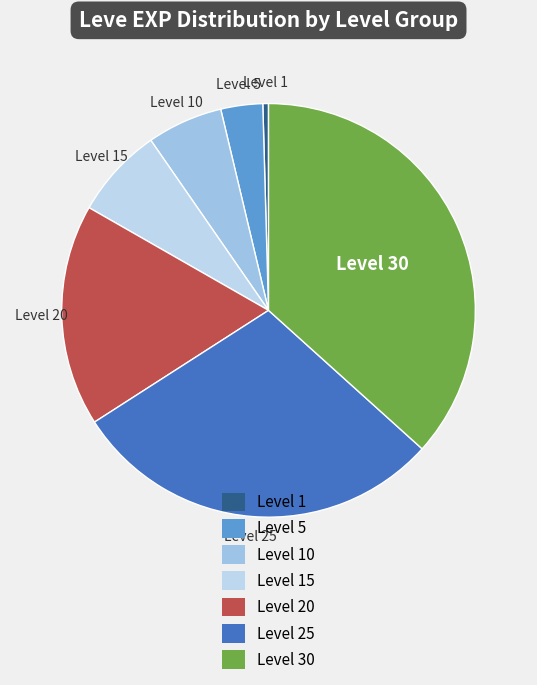

How many slices are in this pie chart?

7